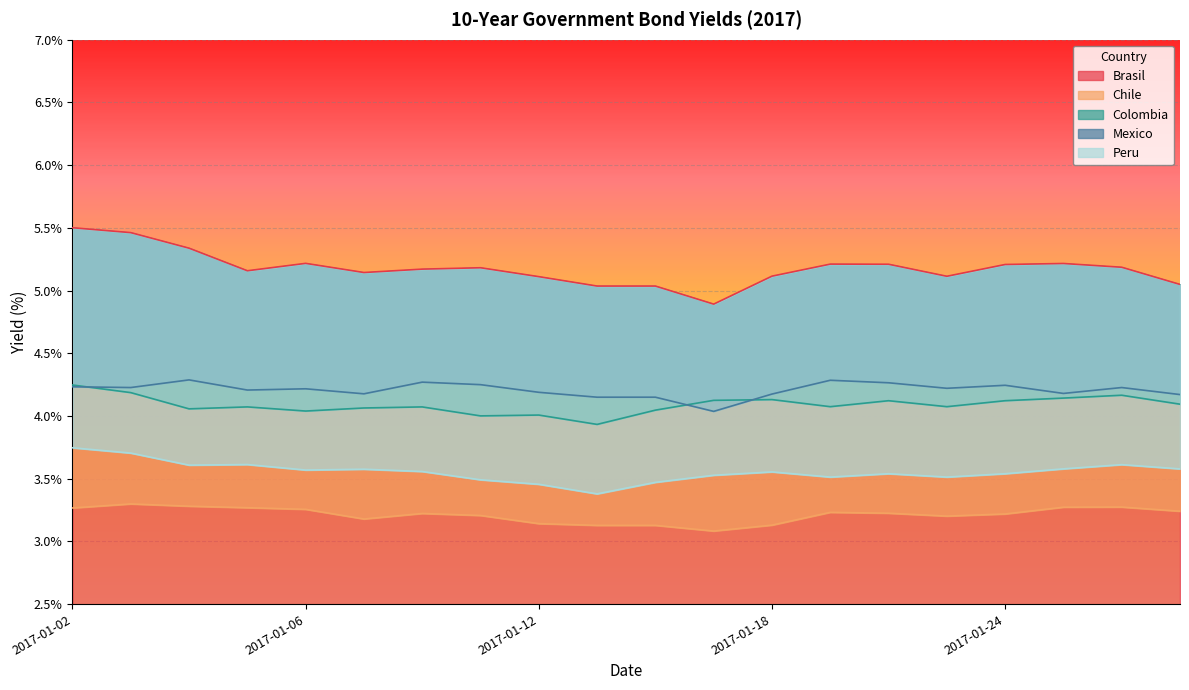

Which category has the lowest value in the Mexico series?

2017-01-17